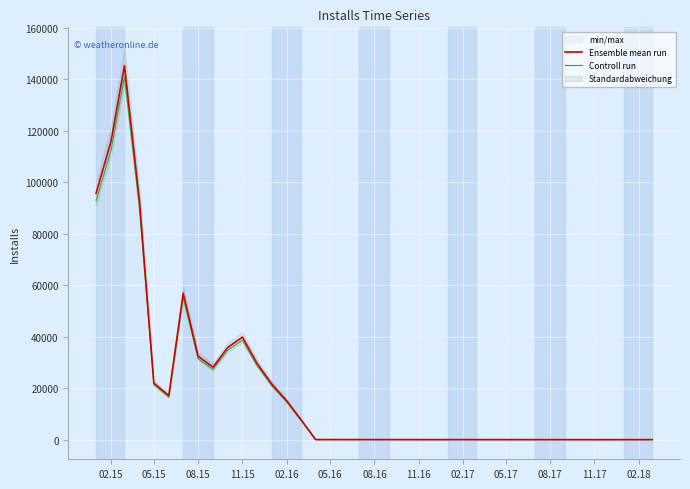

How many categories are shown in the chart?

39